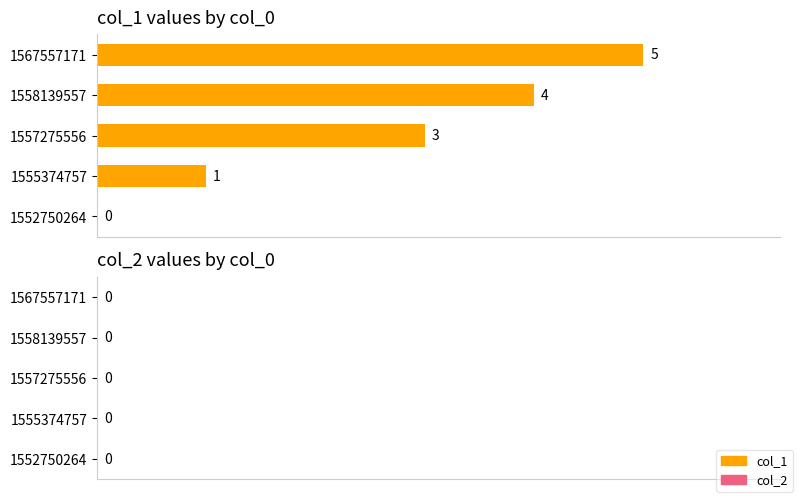

What is the sum of the values at 1552750264 and 1567557171?

5